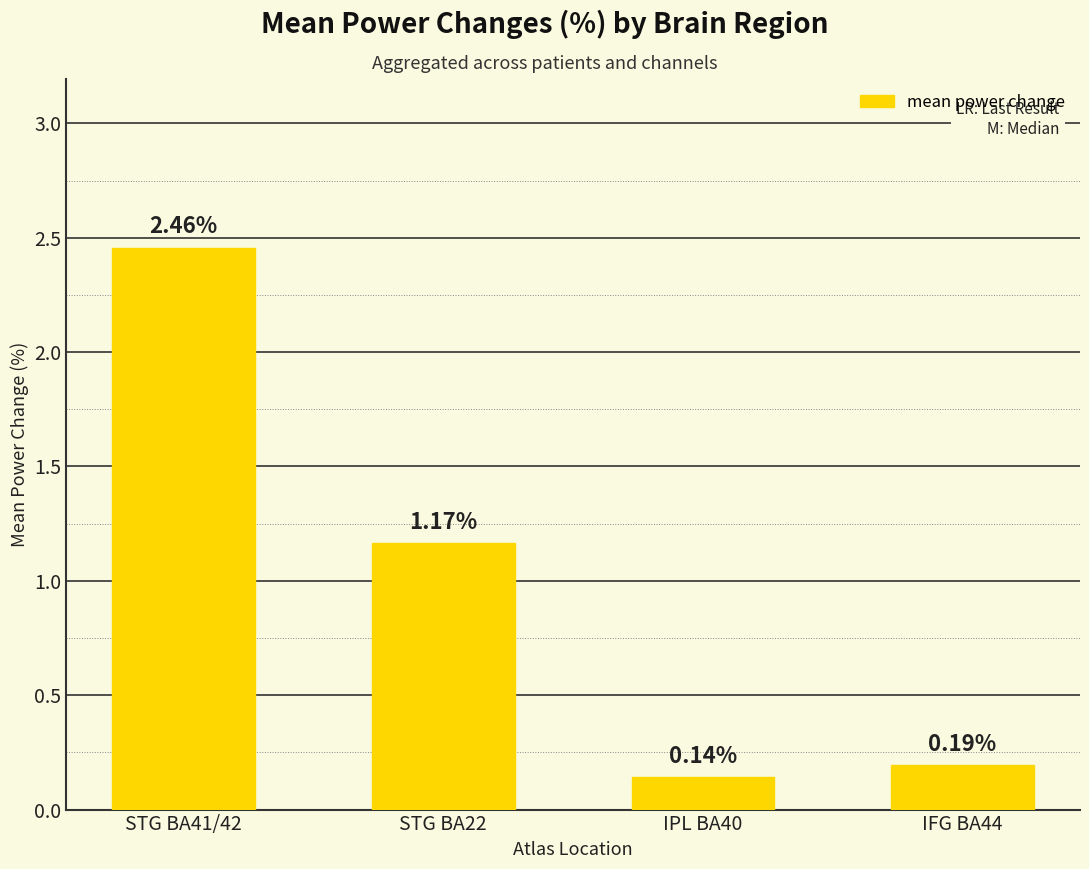

What is the average value?

1.0